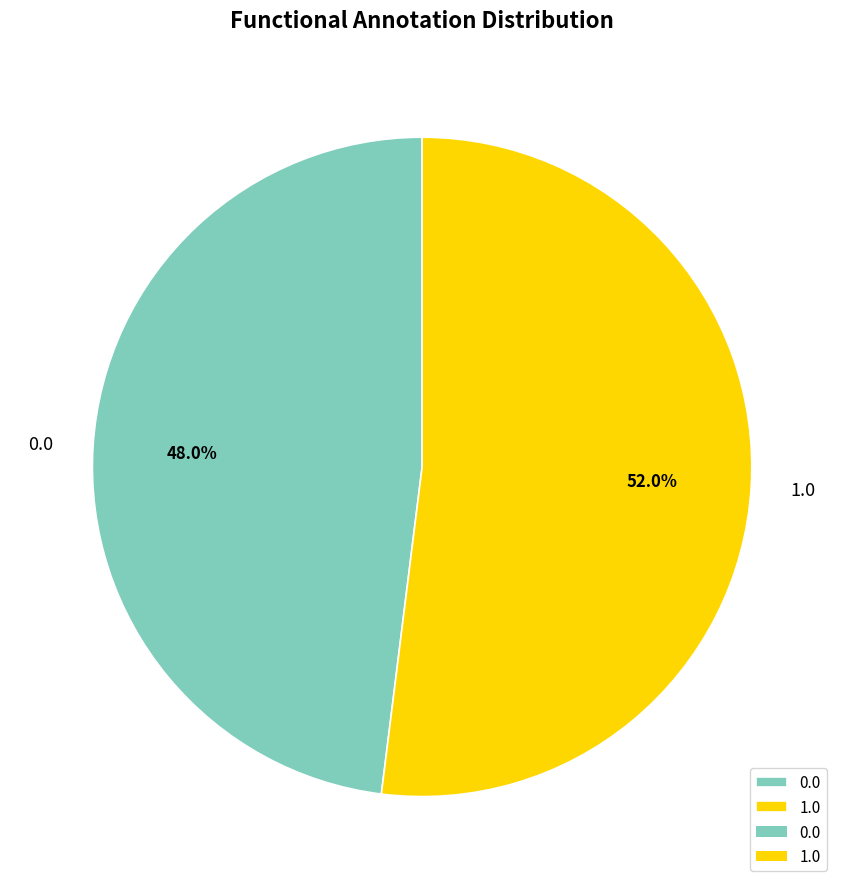

Which has a higher value, 1.0 or 0.0?

1.0